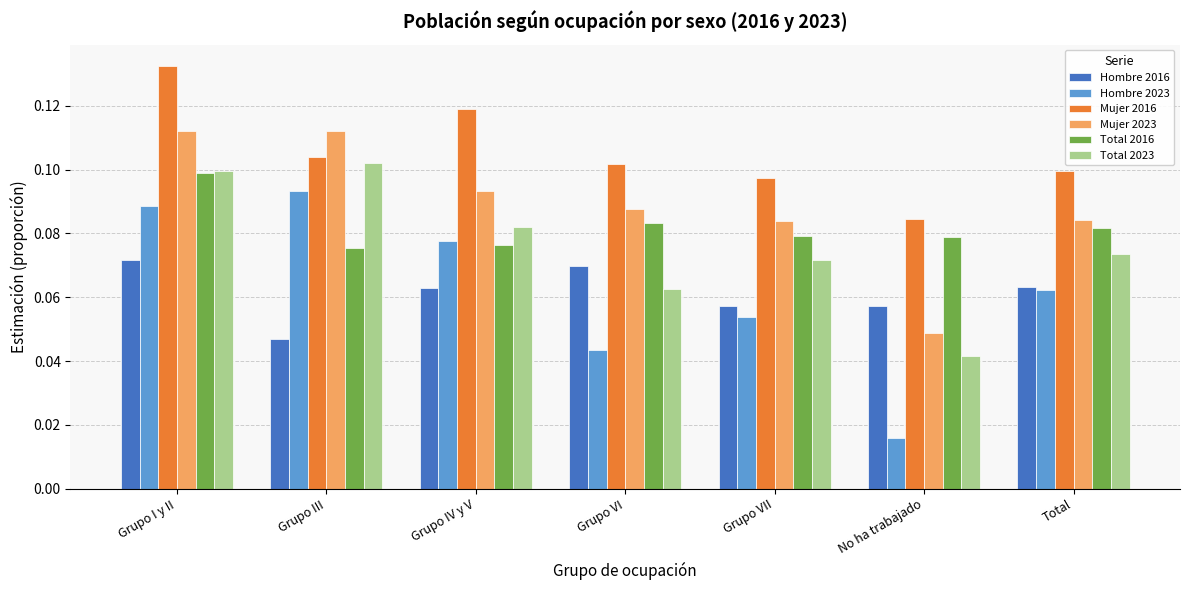

Which series has the largest total across all categories?

Mujer 2016